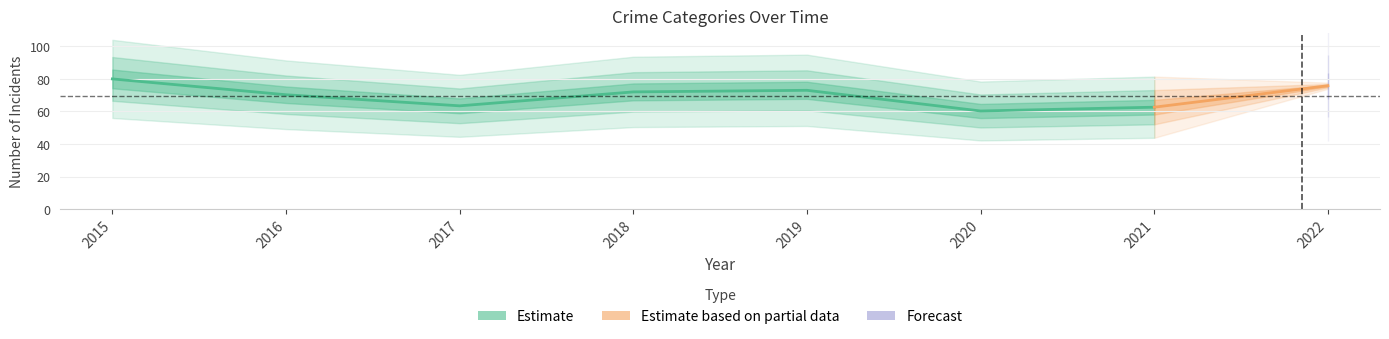

What is the sum of all Total values?

557